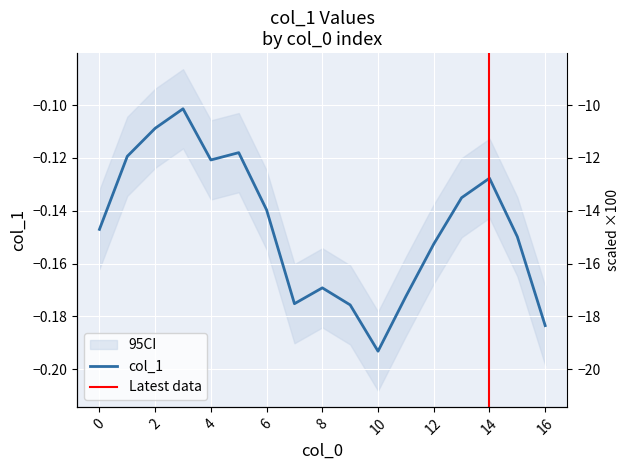

What is the sum of all values?

-2.5